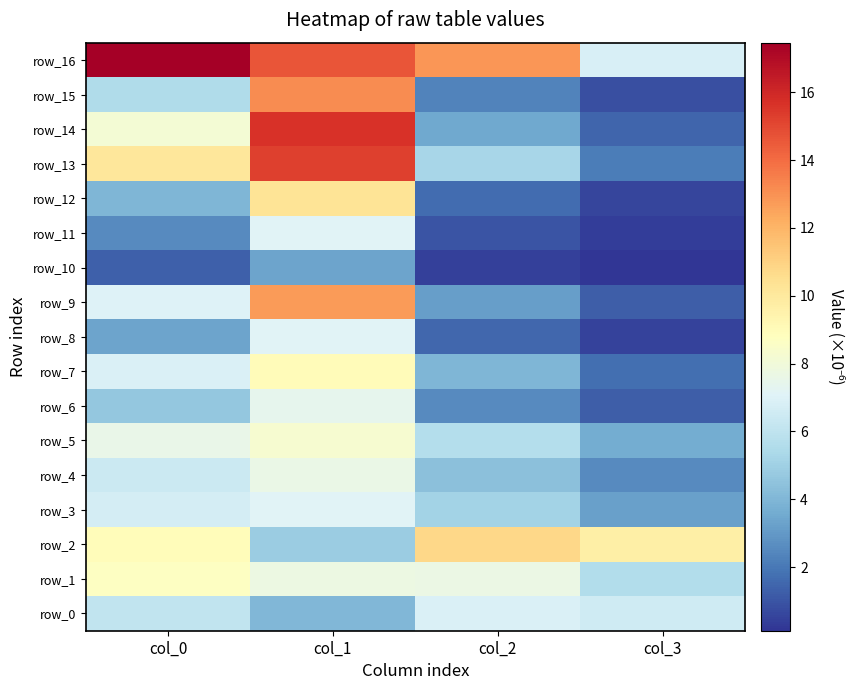

Between col_0 and col_3, which series saw the biggest shift?

row_16